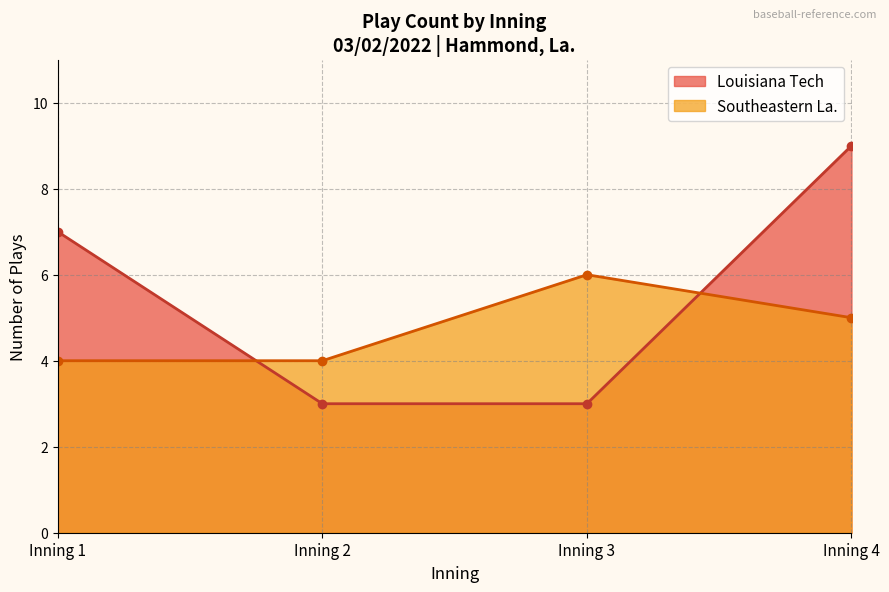

True or false: Louisiana Tech and Southeastern La. intersect in this chart.

True